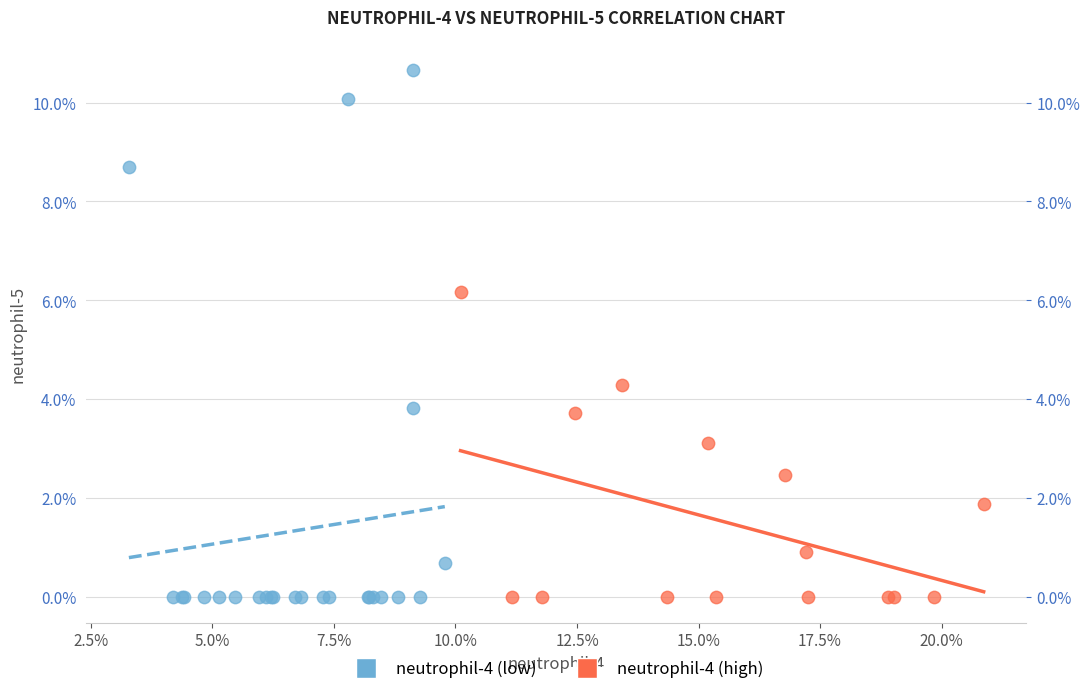

Which series has the largest Y range (max minus min)?

neutrophil-4 (low)